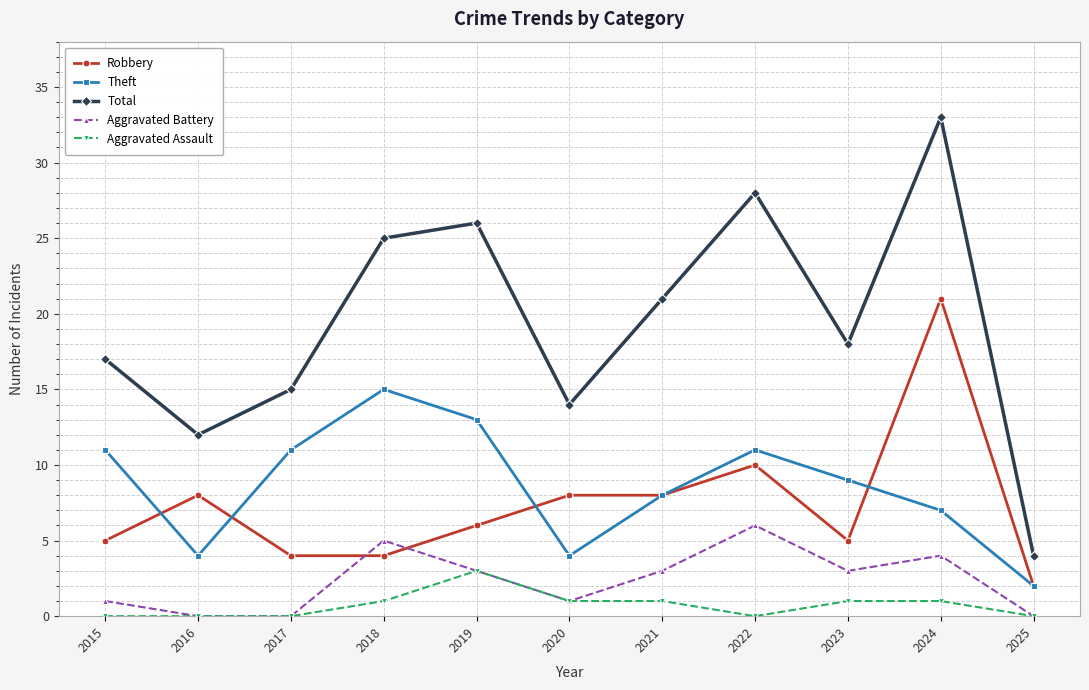

At which category is the sum across all series the highest?

2024